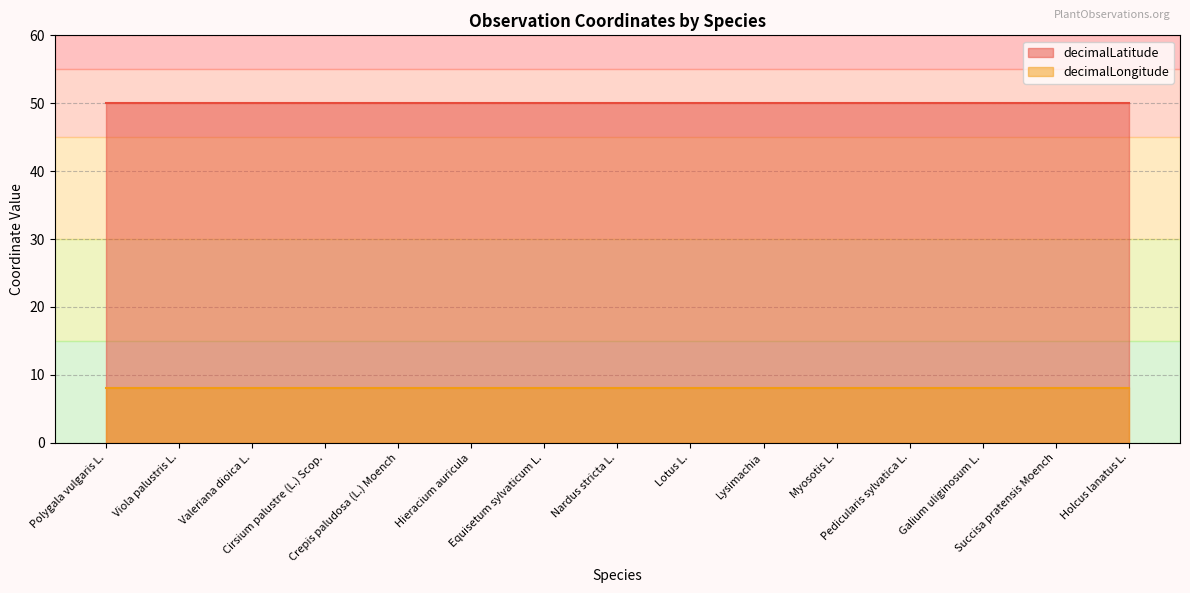

What is the label of the 4th point from the left?

Cirsium palustre (L.) Scop.